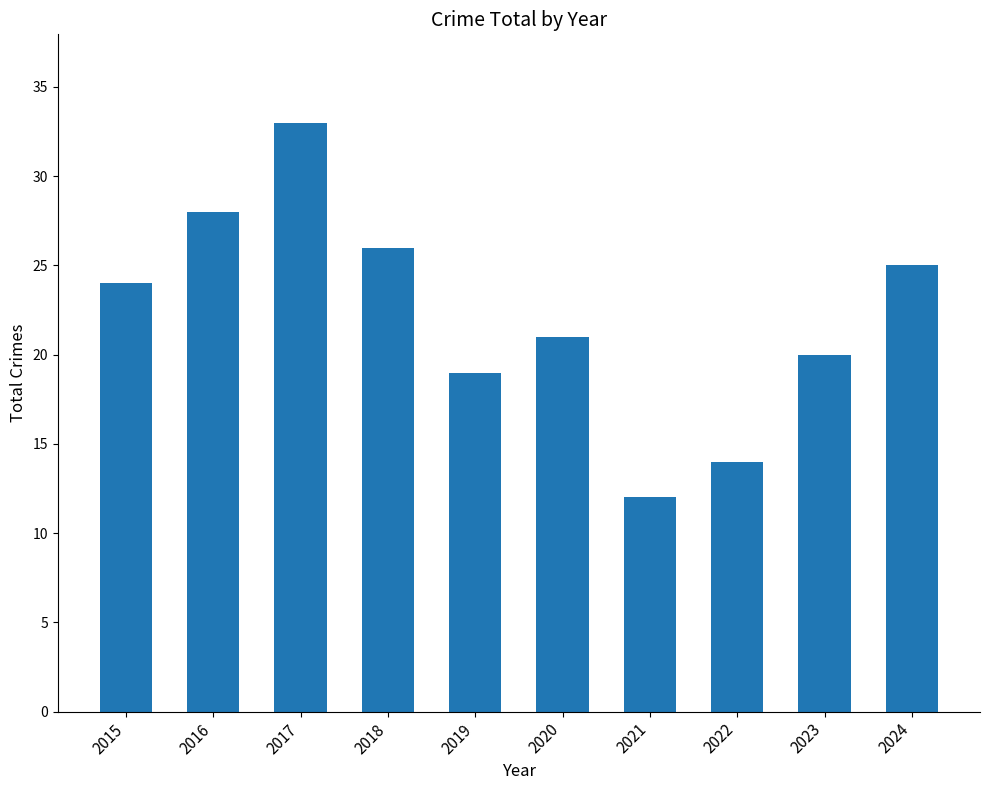

What is the difference between the second highest and second lowest values?

14